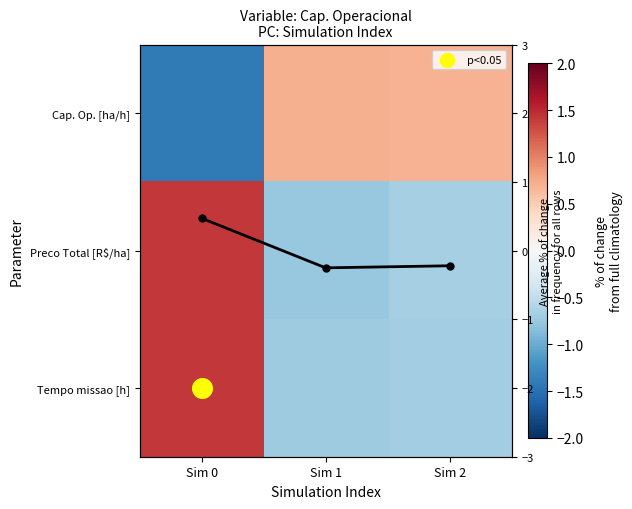

Where does the Cap. Op. [ha/h] series first go above 0?

Sim 1